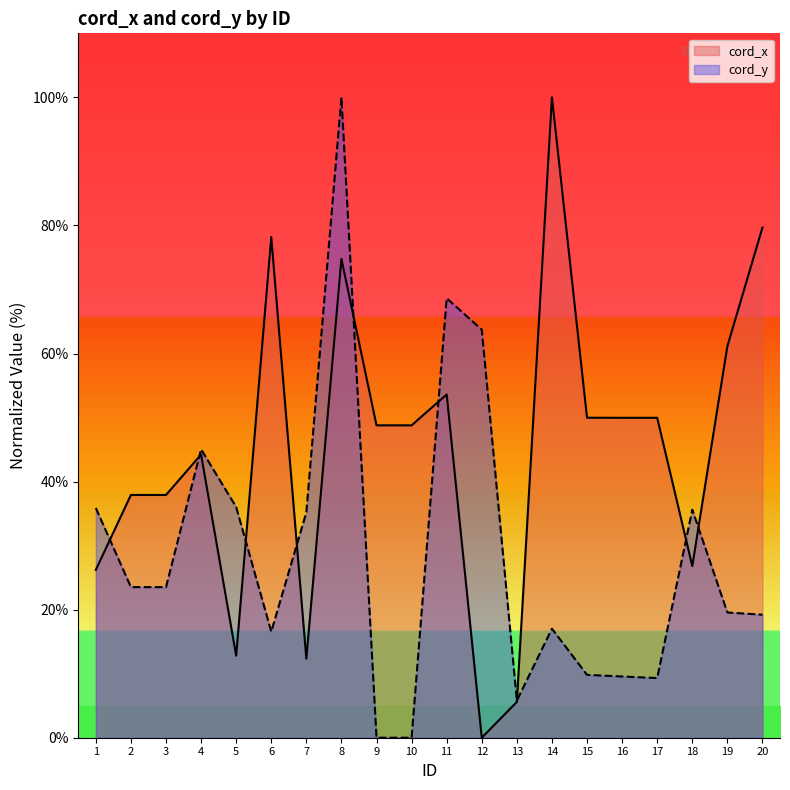

At which category does the chart reach its peak across all series?

14